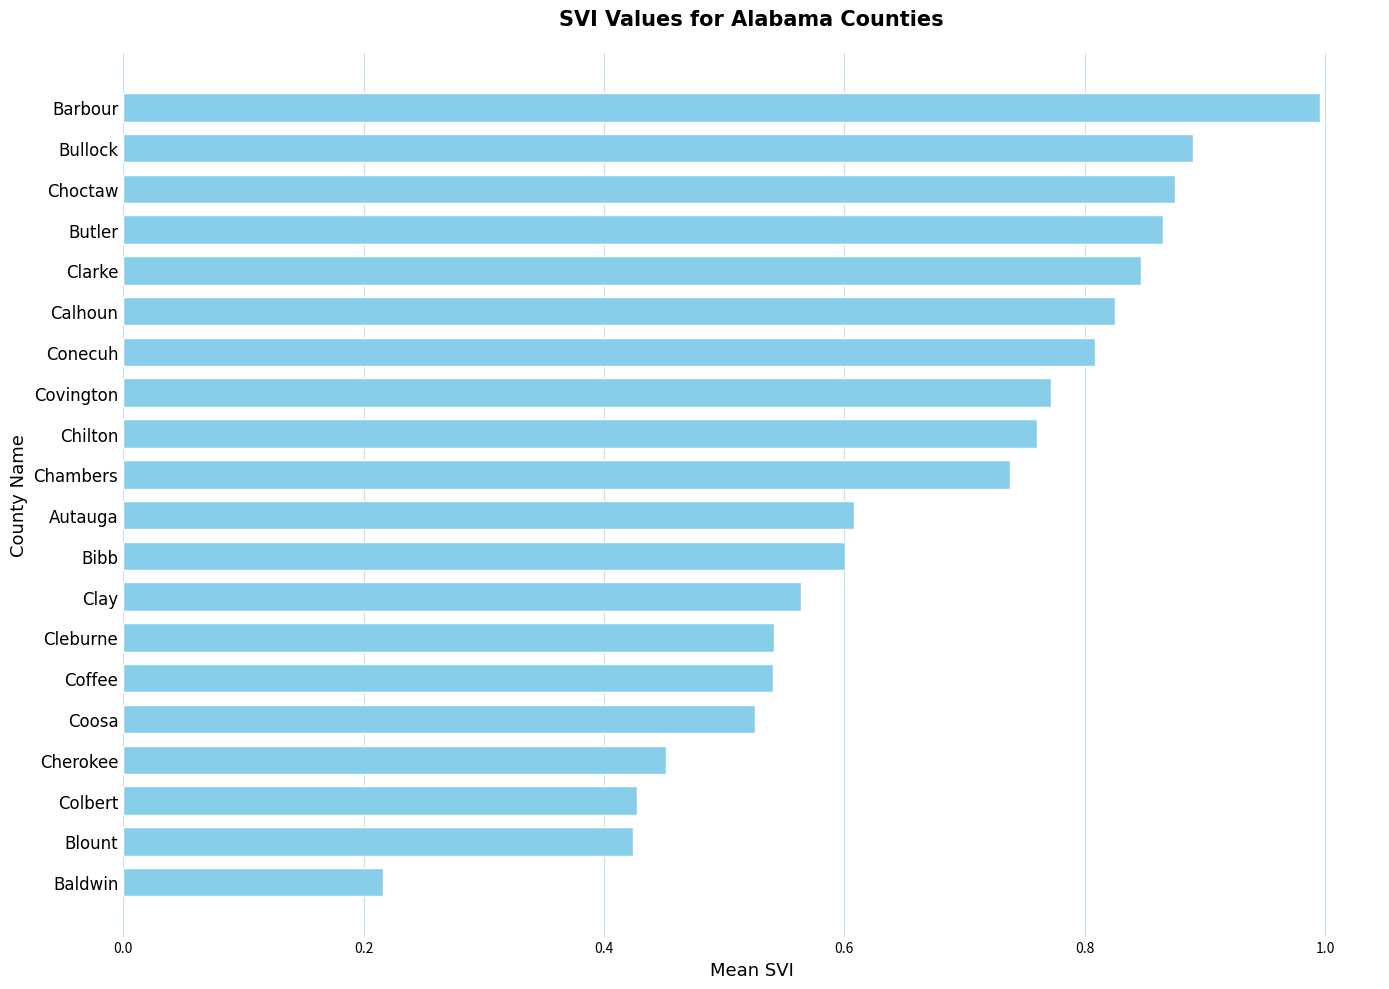

What is the difference between the values at Butler and Clay?

0.3